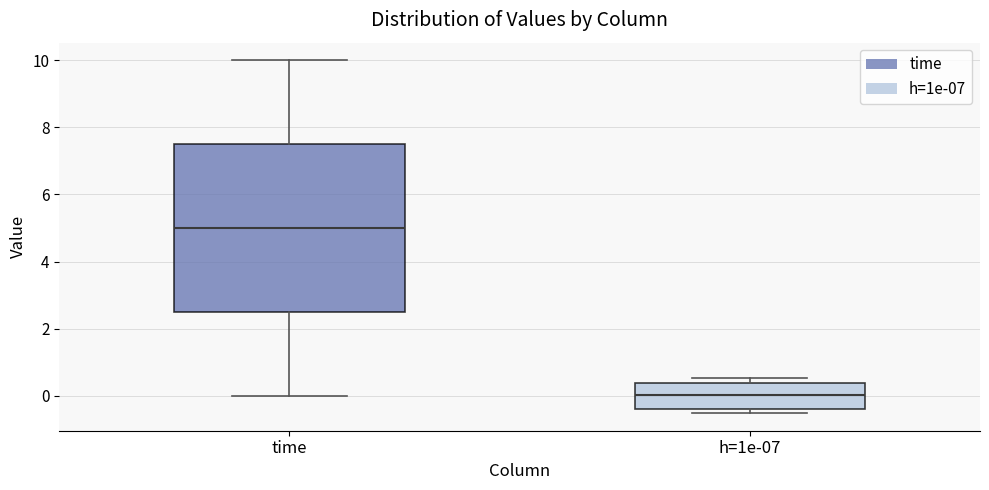

Where is the upper edge of the box for h=1e-07 on the y-axis? The values are not printed on the chart, so give them approximately, as read against the axis.

0.4